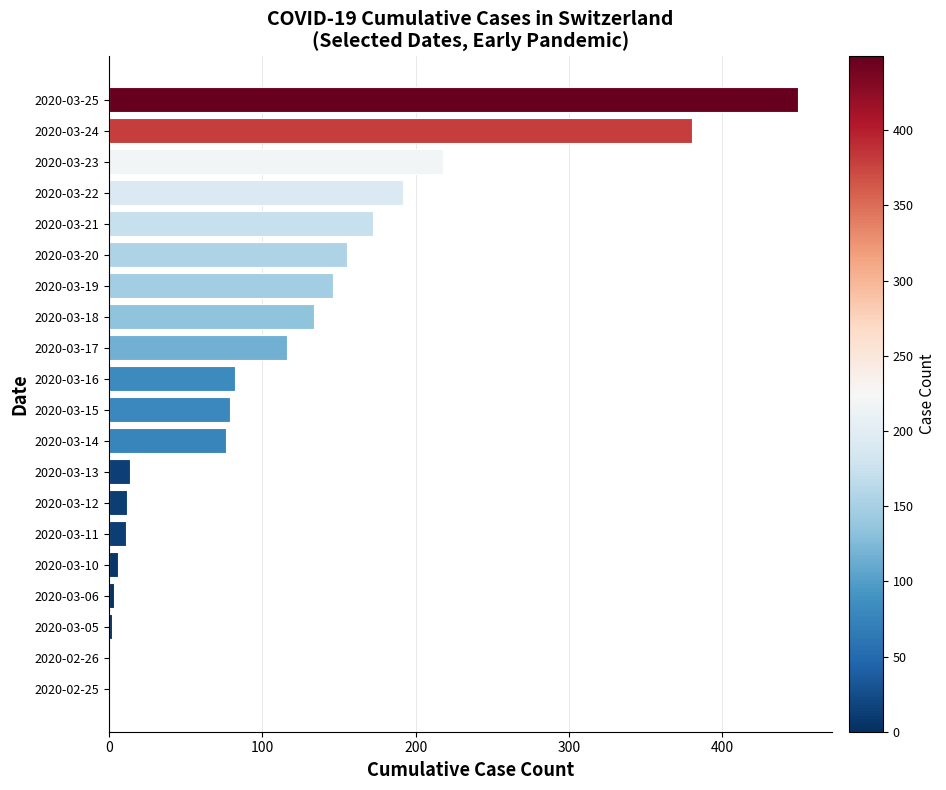

Are the bars horizontal?

Yes